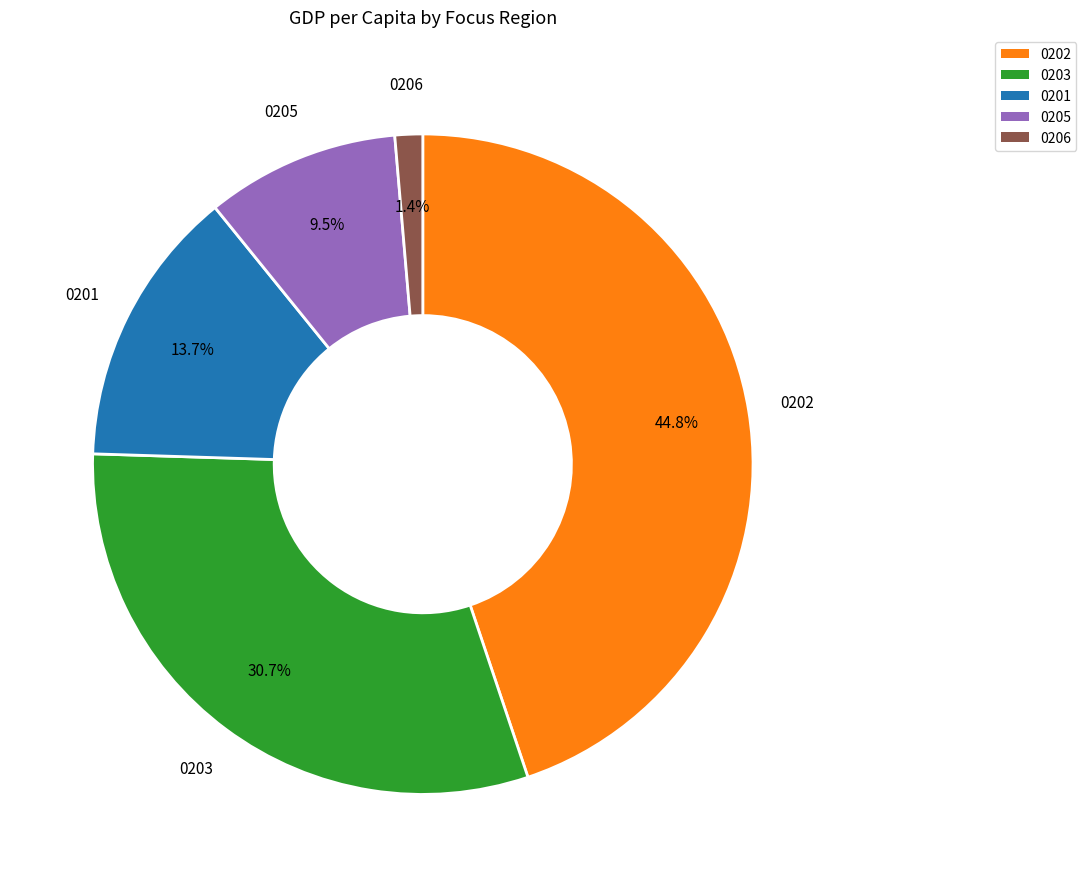

Does any single category account for the majority?

No